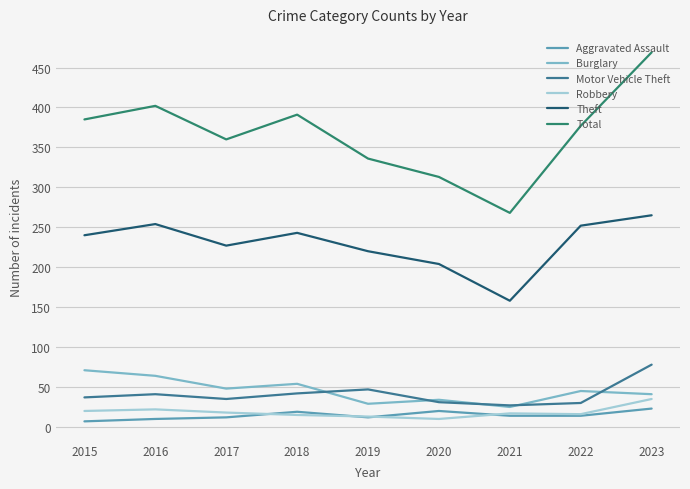

In Robbery, how many points are higher than both neighbors (excluding endpoints)?

2